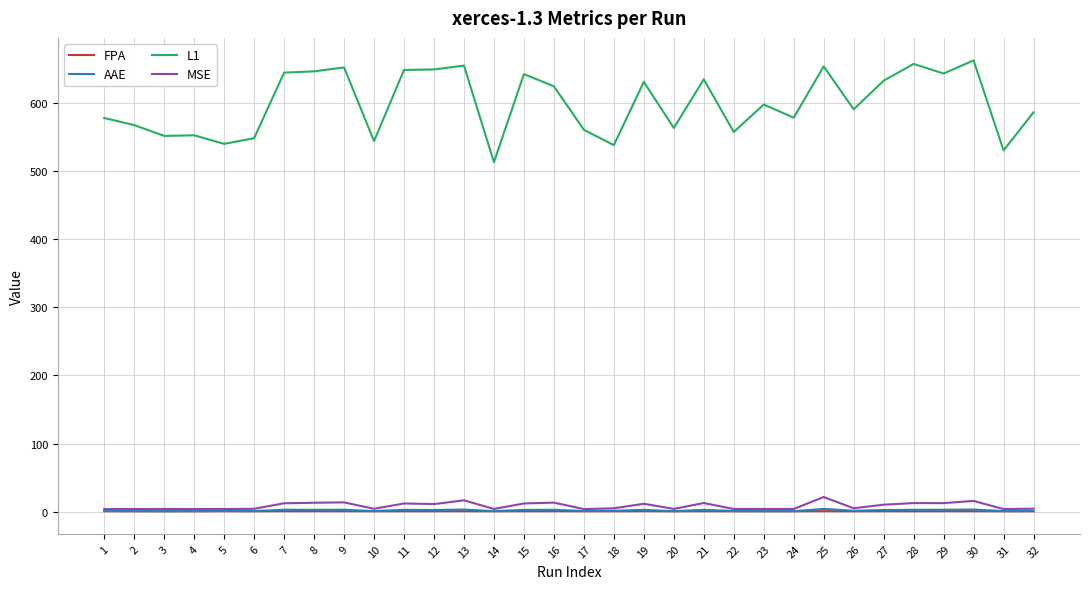

Which series has the largest total across all categories?

L1